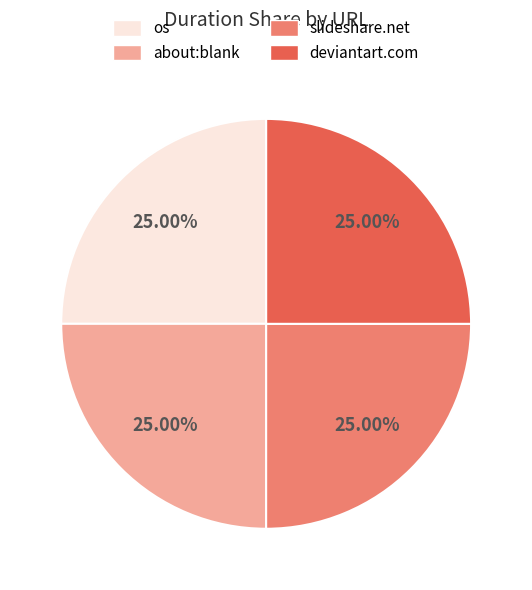

How many segments does this pie chart have?

4